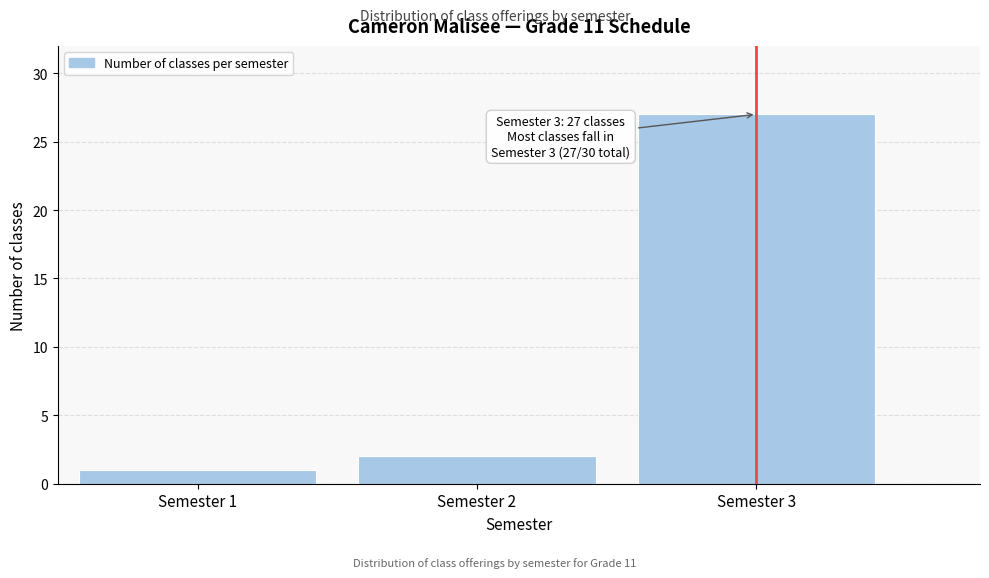

Which range on the x-axis has the tallest bar?

2.5 to 3.5